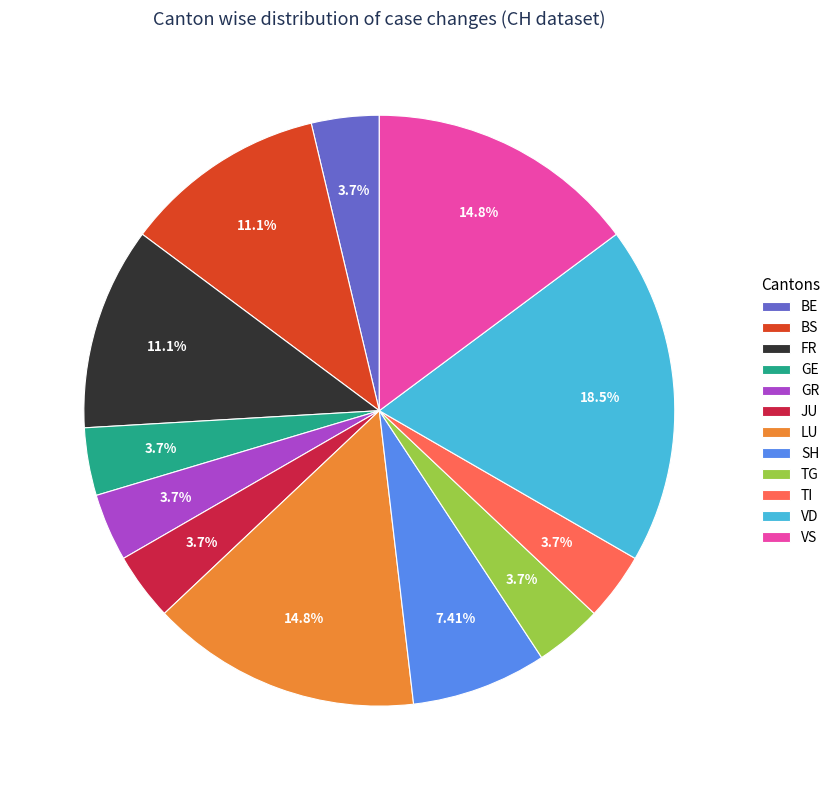

How many segments does this pie chart have?

12